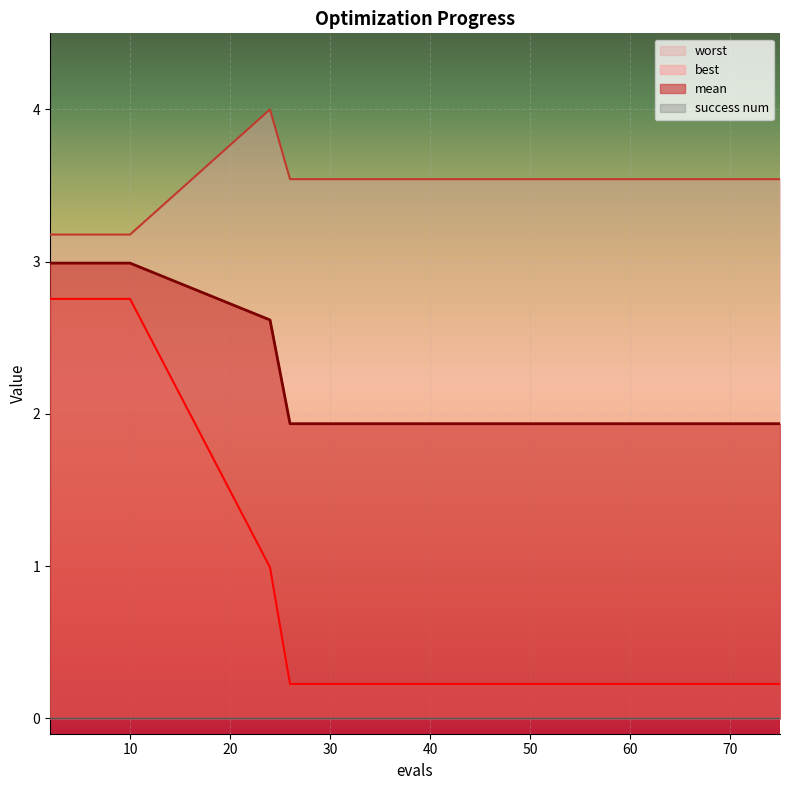

Is it true that mean equals 1.9 at 30?

True